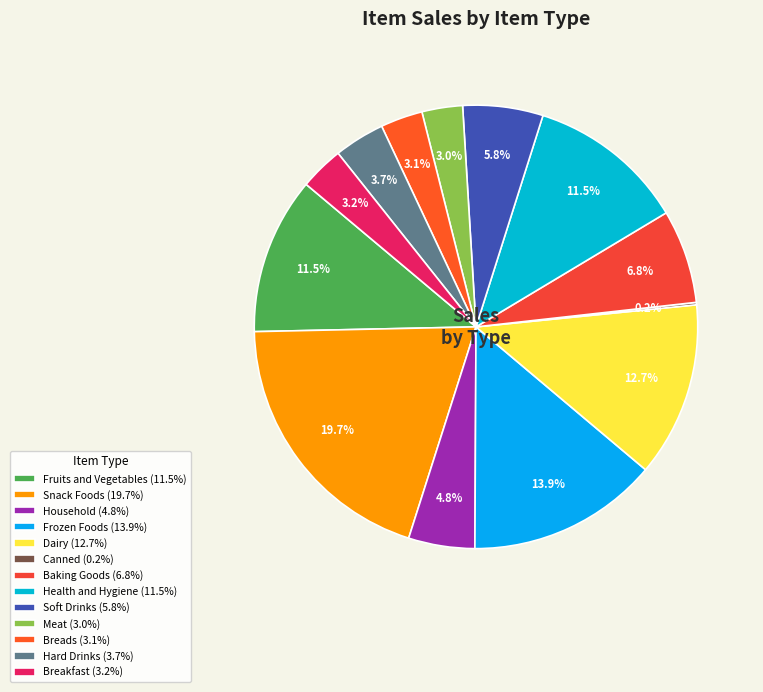

Is it true that Meat is 3% of the pie?

True